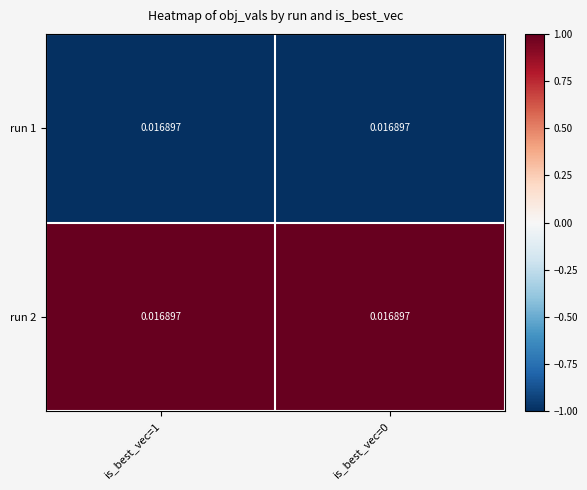

Rank the categories by run 2 value from highest to lowest.

is_best_vec=1, is_best_vec=0